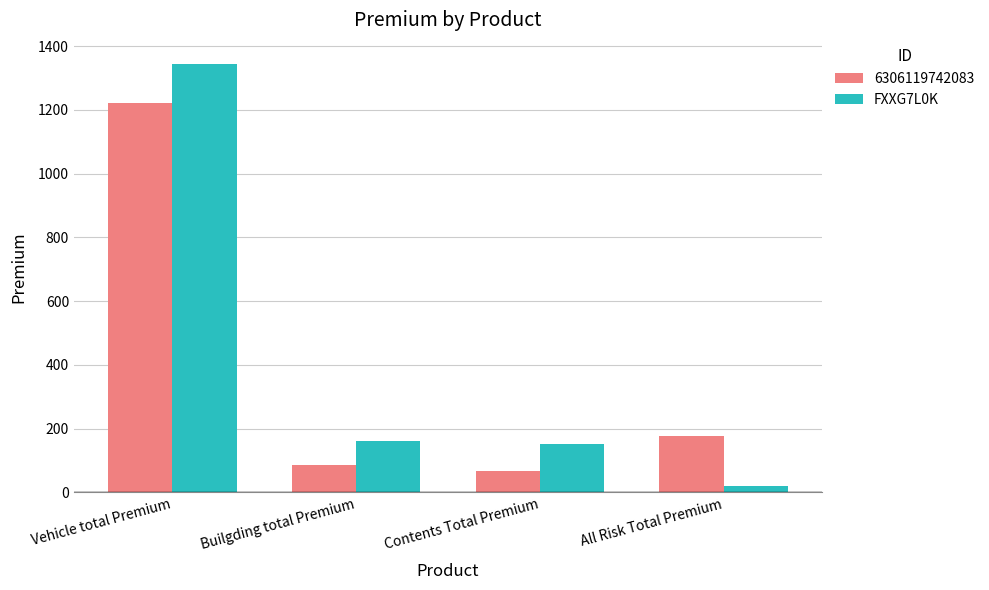

Count the number of data series in this chart.

2